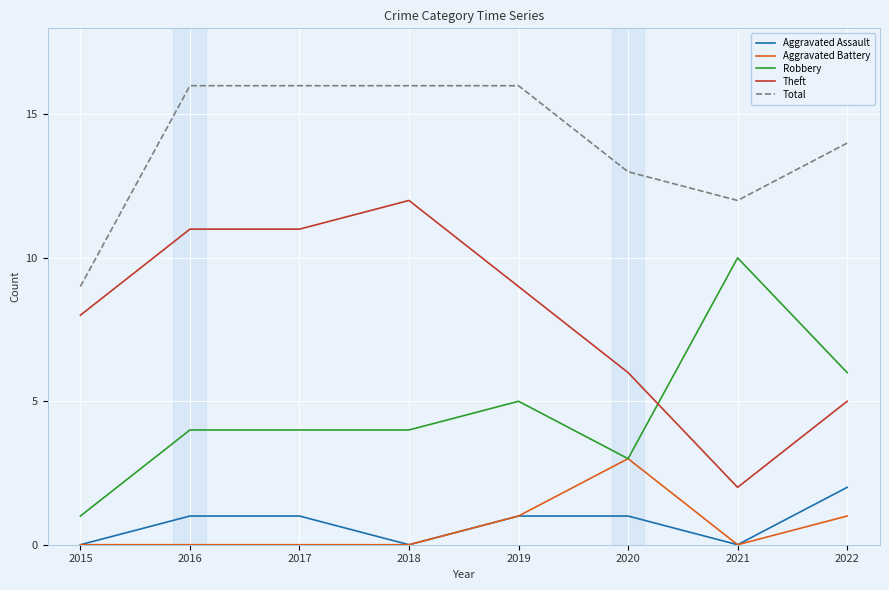

What is the difference between the Total values at 2020 and 2017?

3